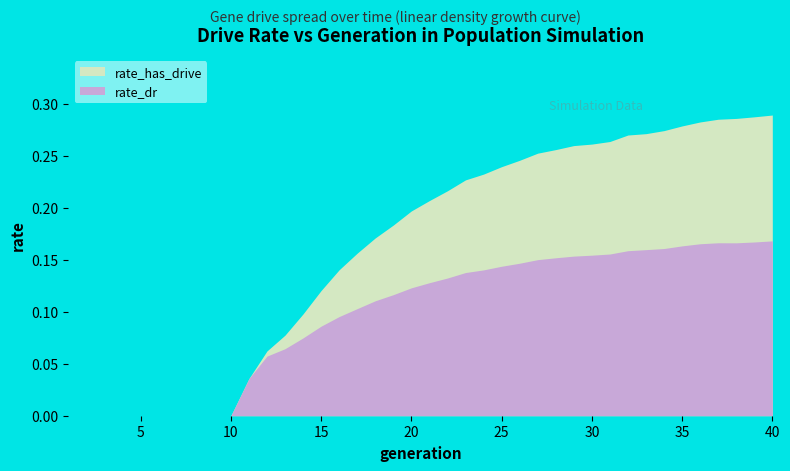

Reading left to right, extract all data points from this chart.

rate_has_drive: 0.0	0.0	0.0	0.0	0.0	0.0	0.0	0.0	0.0	0.0	0.0	0.1	0.1	0.1	0.1	0.1	0.2	0.2	0.2	0.2	0.2	0.2	0.2	0.2	0.2	0.2	0.3	0.3	0.3	0.3	0.3	0.3	0.3	0.3	0.3	0.3	0.3	0.3	0.3	0.3
rate_dr: 0.0	0.0	0.0	0.0	0.0	0.0	0.0	0.0	0.0	0.0	0.0	0.1	0.1	0.1	0.1	0.1	0.1	0.1	0.1	0.1	0.1	0.1	0.1	0.1	0.1	0.1	0.2	0.2	0.2	0.2	0.2	0.2	0.2	0.2	0.2	0.2	0.2	0.2	0.2	0.2